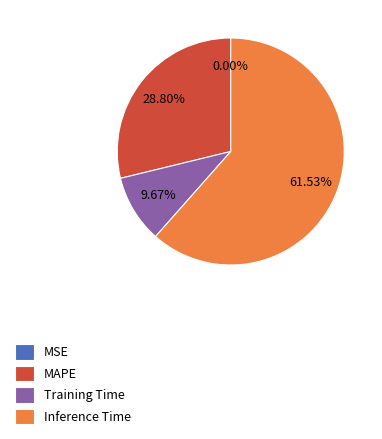

The Inference Time slice represents 62% of the pie. True or false?

True